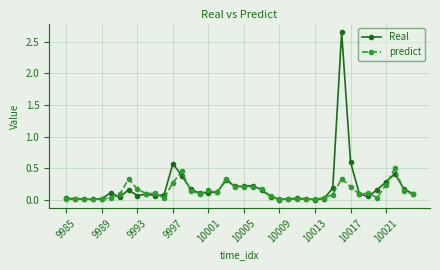

Which series has the largest range (max minus min)?

Real